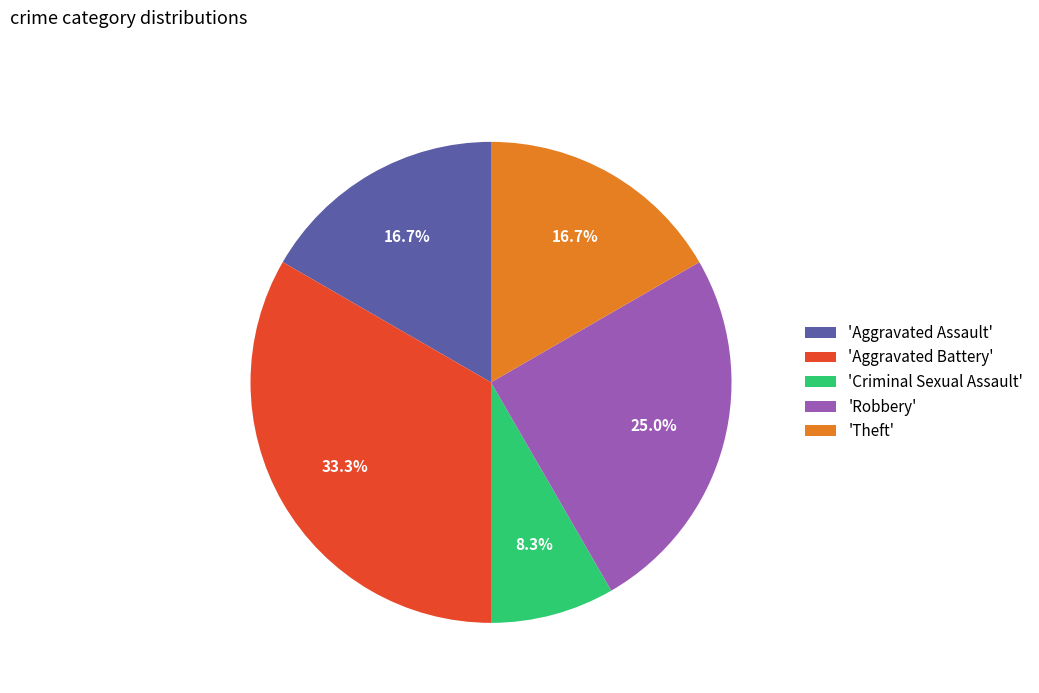

Is there any slice that represents more than half of the pie?

No